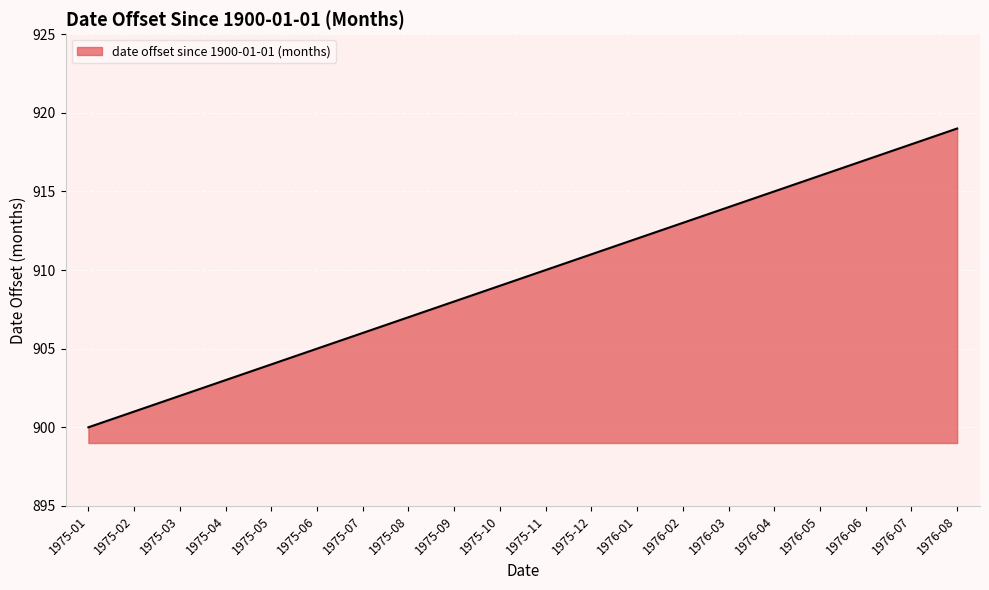

Rank the categories by value from highest to lowest.

1976-08, 1976-07, 1976-06, 1976-05, 1976-04, 1976-03, 1976-02, 1976-01, 1975-12, 1975-11, 1975-10, 1975-09, 1975-08, 1975-07, 1975-06, 1975-05, 1975-04, 1975-03, 1975-02, 1975-01